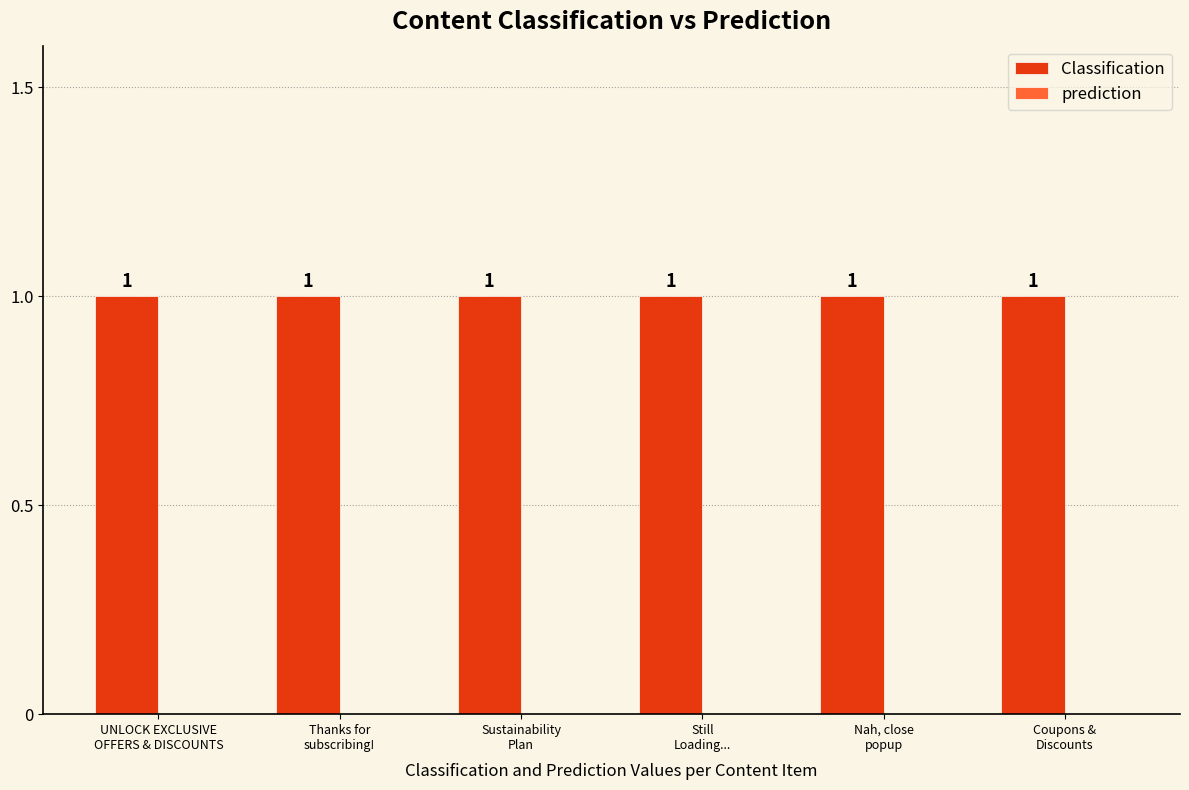

At which category is the sum across all series the highest?

UNLOCK EXCLUSIVE
OFFERS & DISCOUNTS